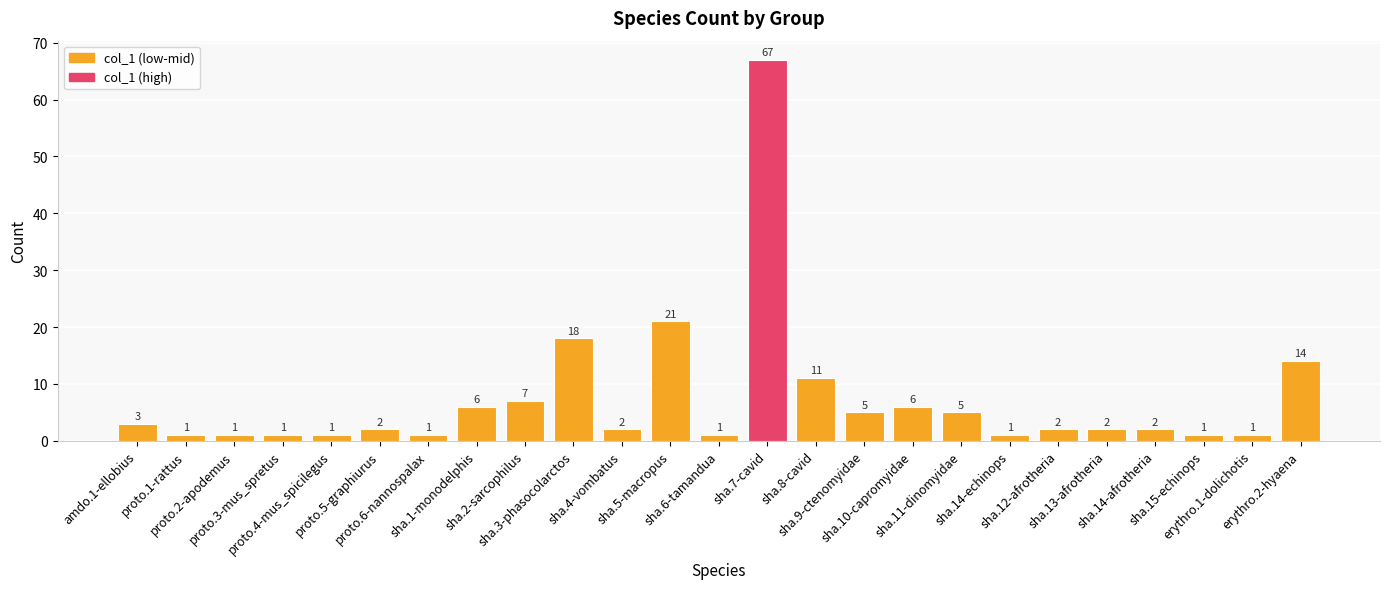

Reading left to right, extract all data points from this chart.

3	1	1	1	1	2	1	6	7	18	2	21	1	67	11	5	6	5	1	2	2	2	1	1	14